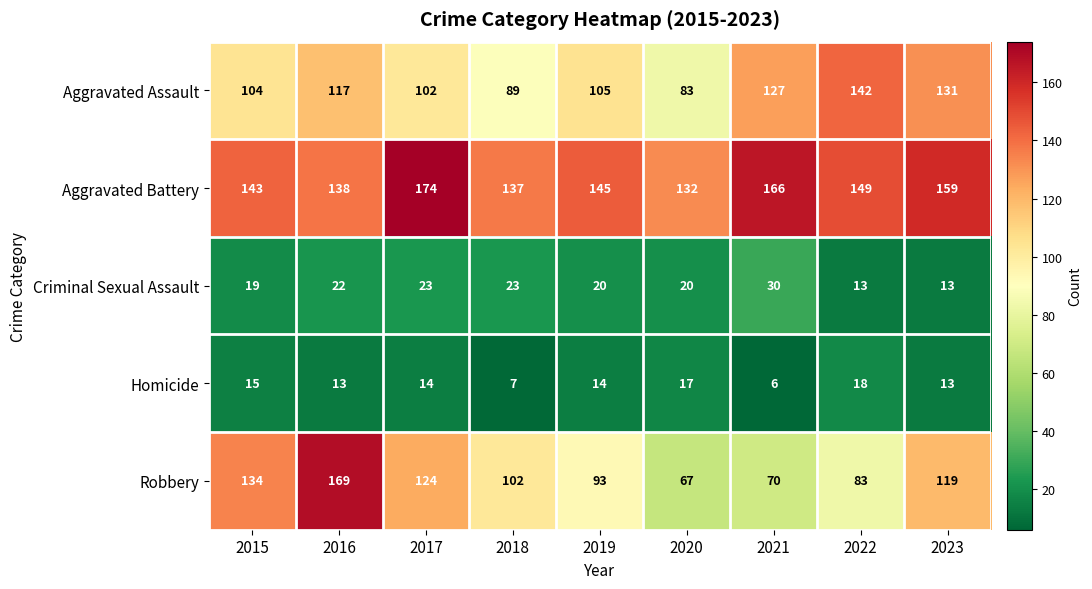

Which series has the widest spread of values?

Robbery